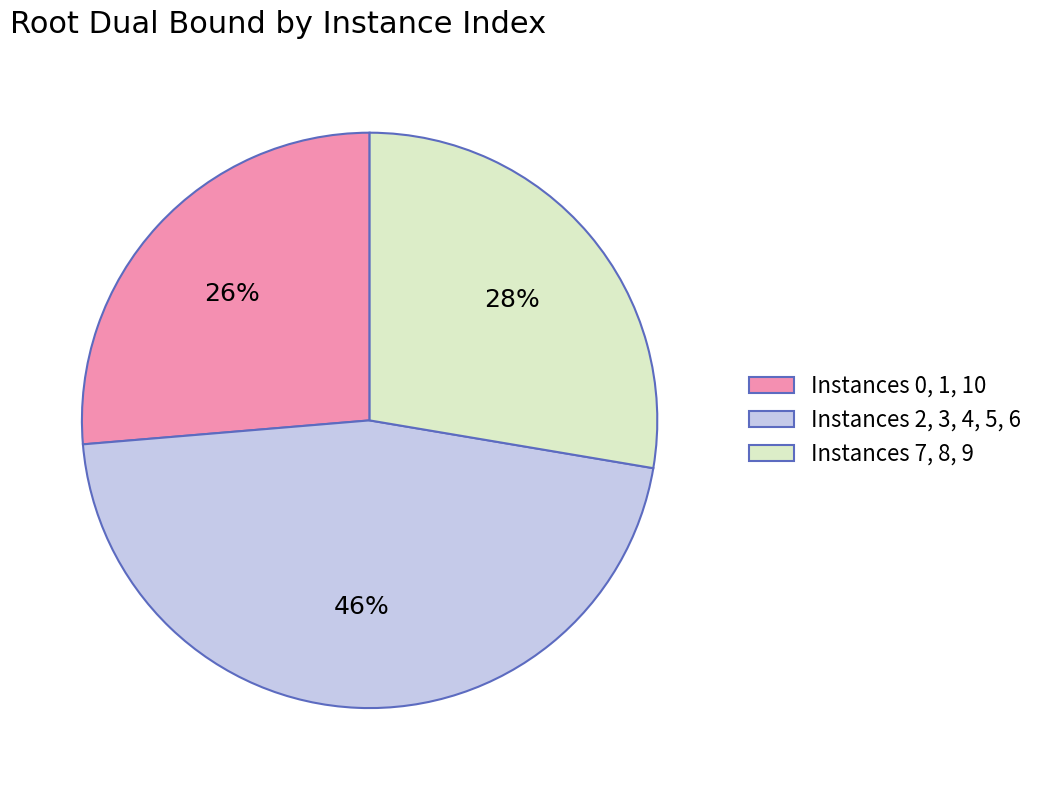

Does Instances 0, 1, 10 represent more than half of the total?

No